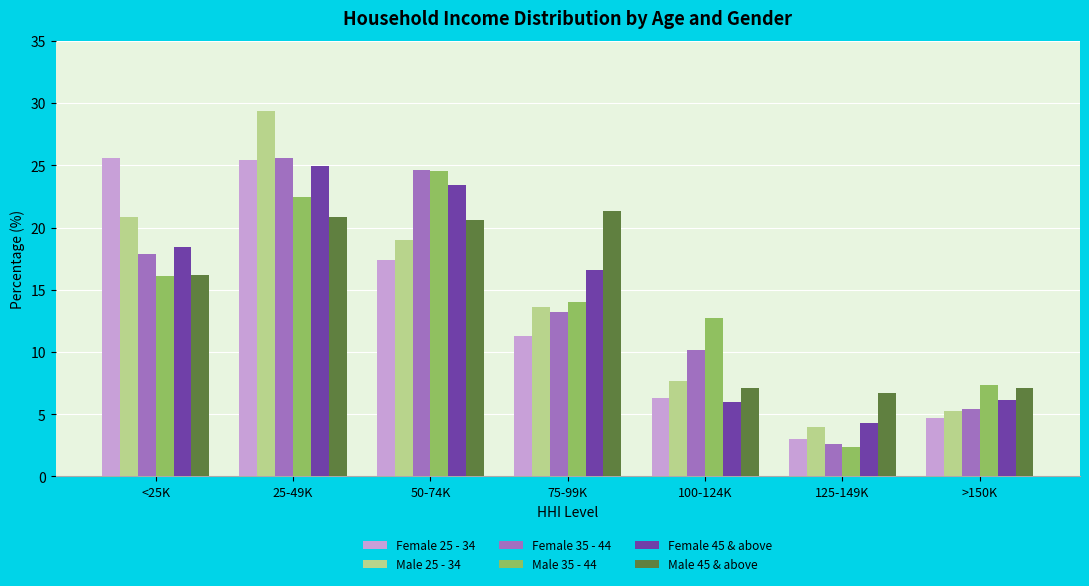

What is the average value of the Male 45 & above series?

14.3